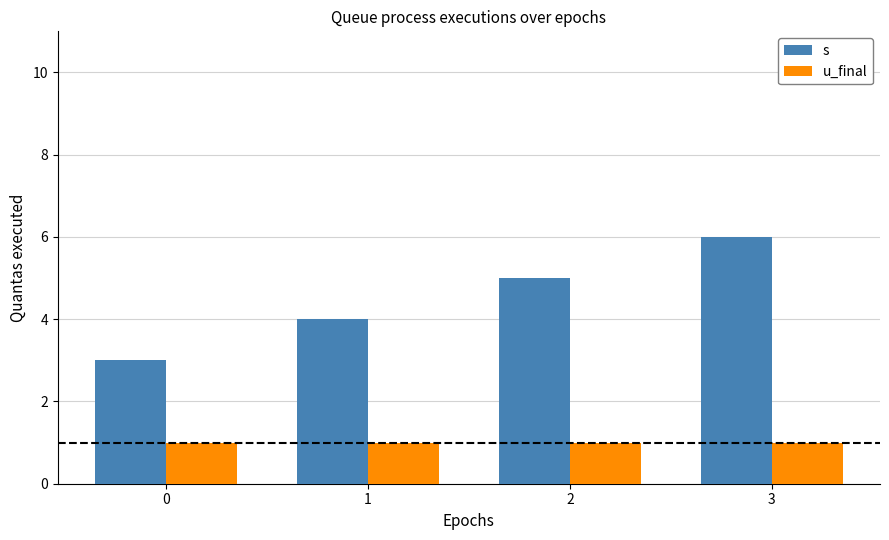

What are all the series names shown in the legend?

s, u_final